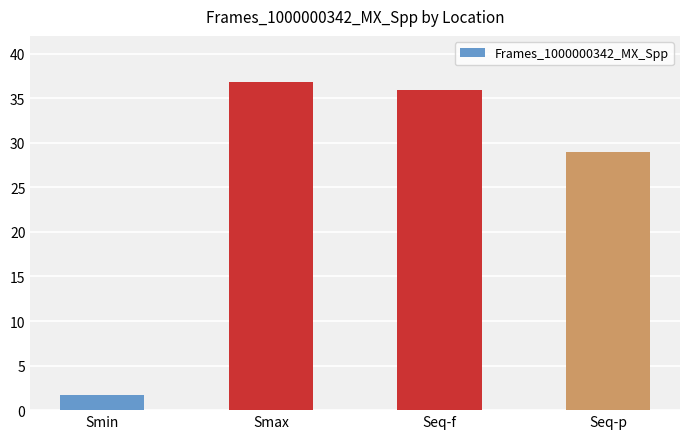

What position from the left is Smin?

1